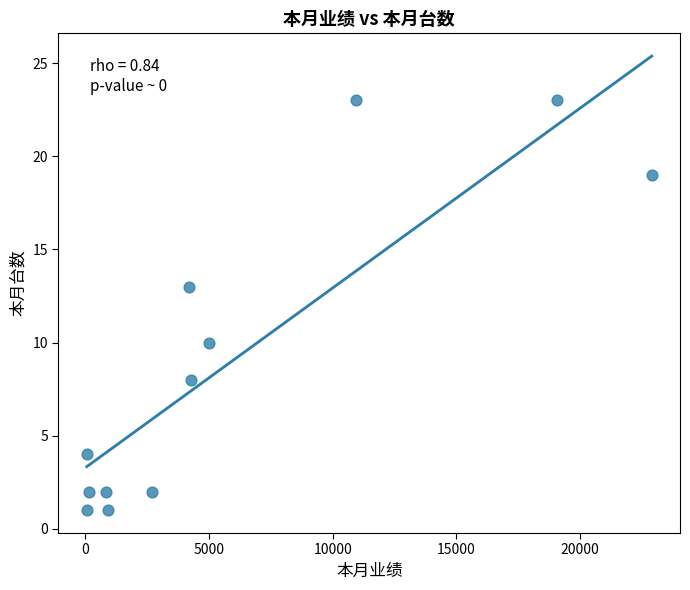

What Y value in the scatter plot is closest to 12?

13